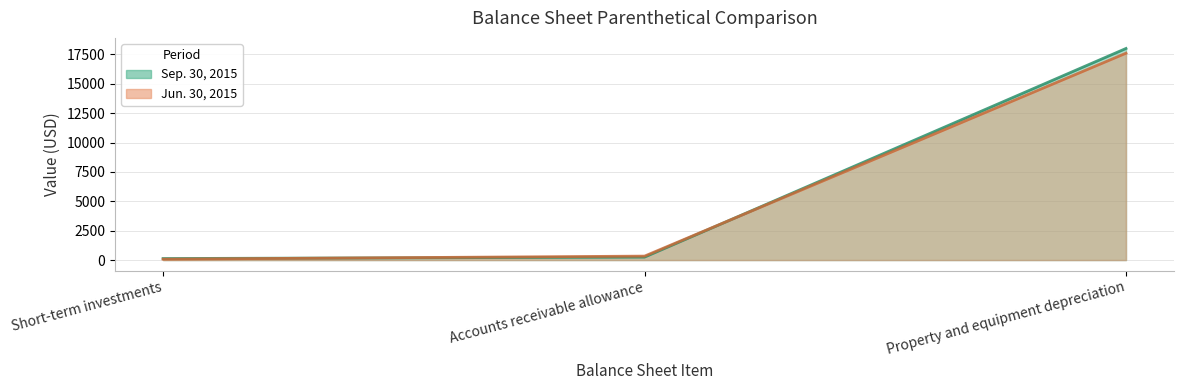

How many values in the Sep. 30, 2015 series exceed 250?

1